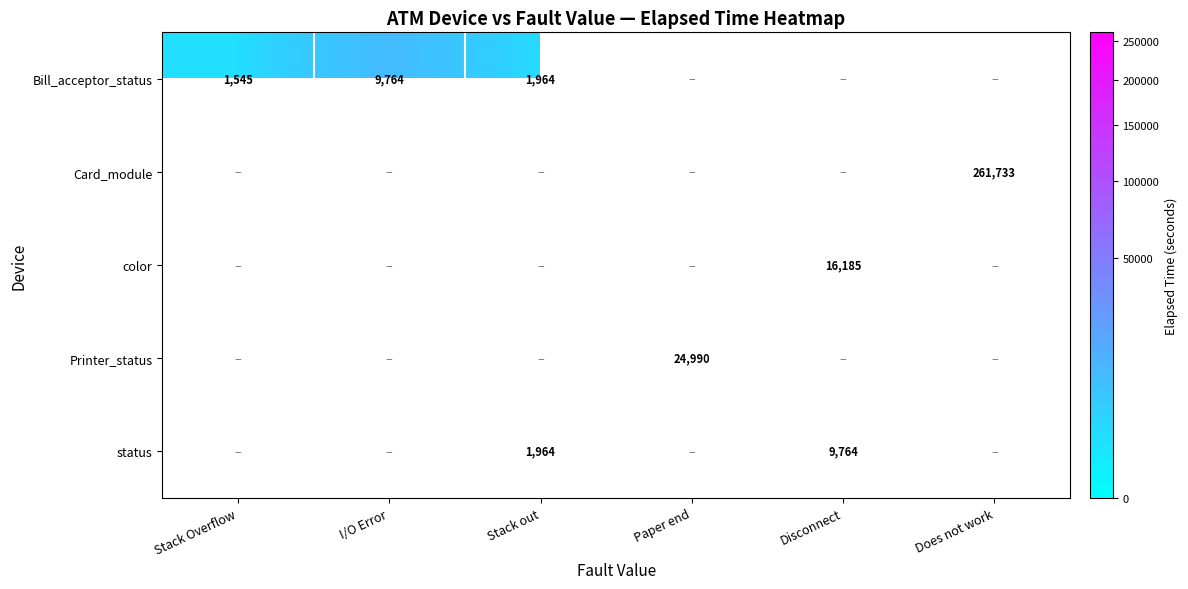

How many positive values does the Printer_status series have?

1